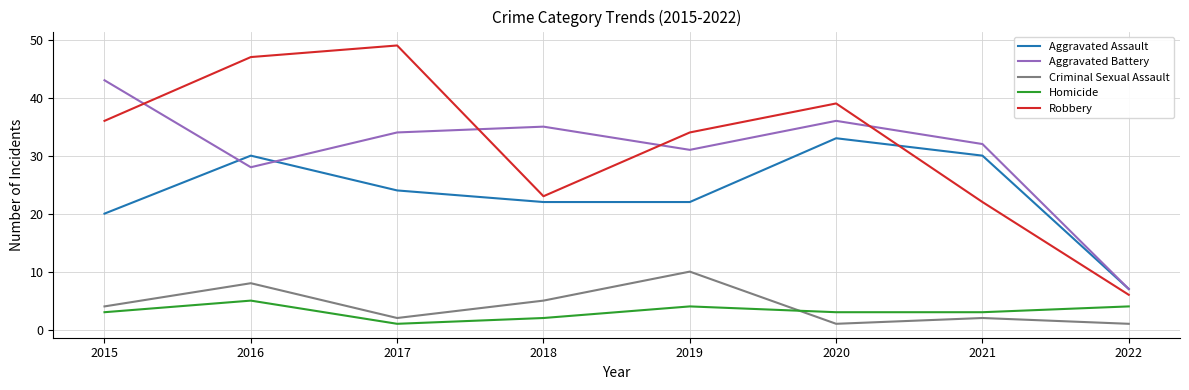

Read the Criminal Sexual Assault value at 2019.

10